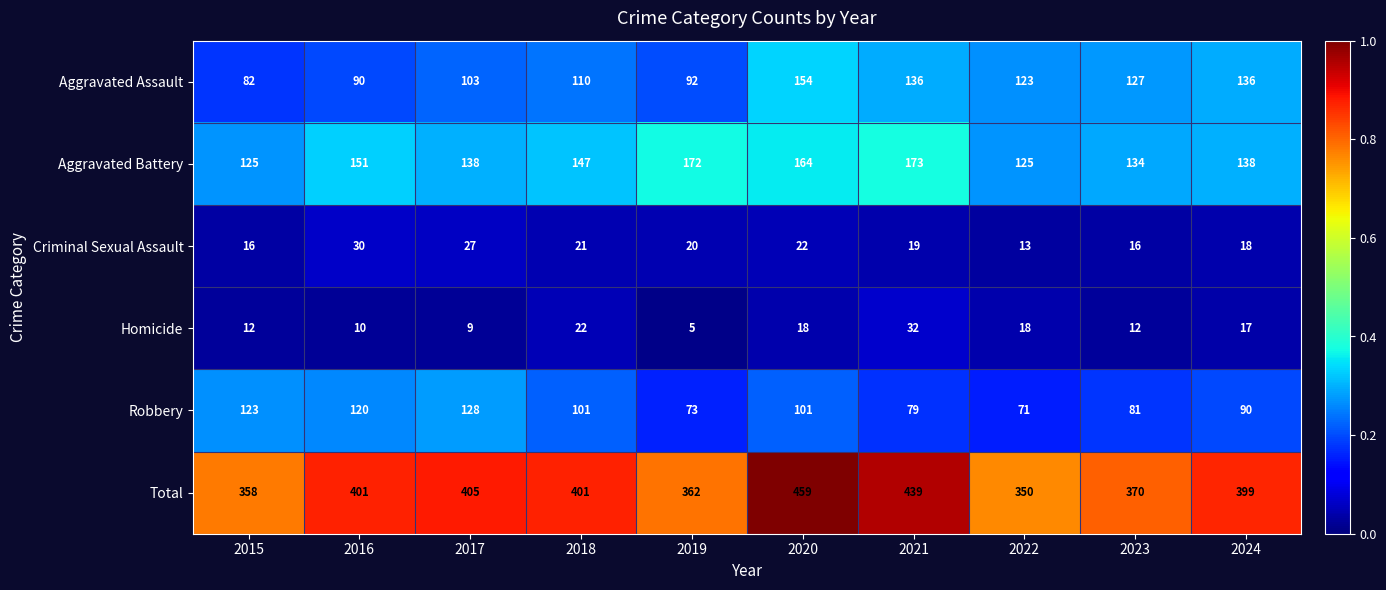

List the series in order of their peak value, highest first.

Total, Aggravated Battery, Aggravated Assault, Robbery, Homicide, Criminal Sexual Assault